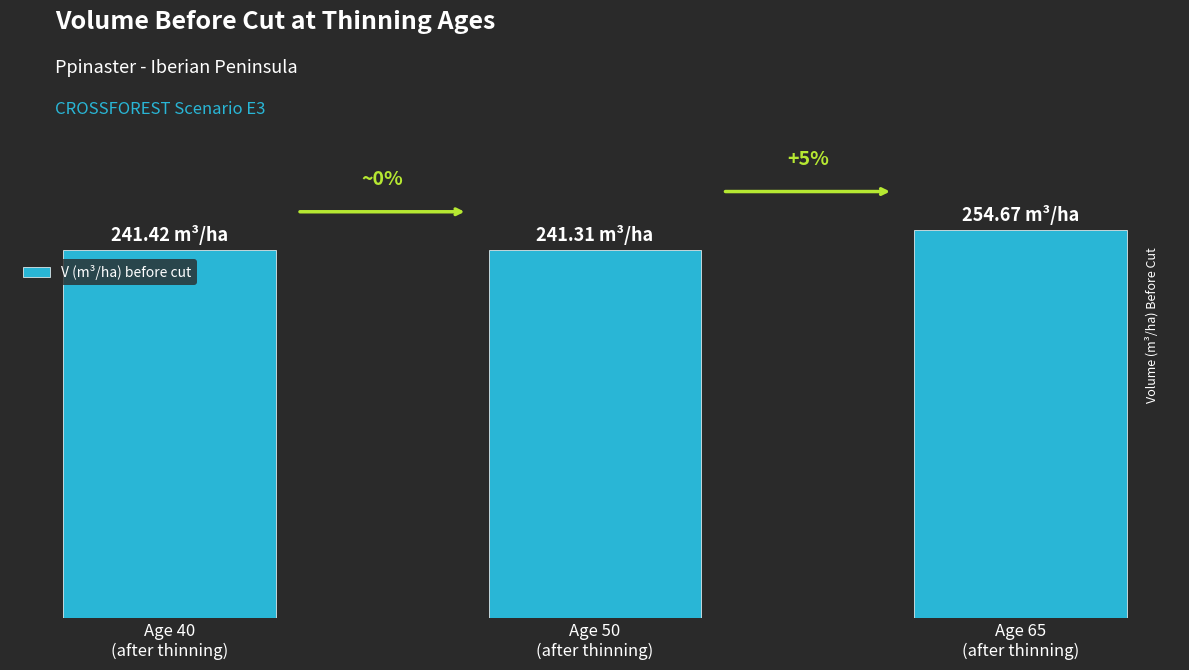

What is the value of the 2nd bar from the left?

241.3